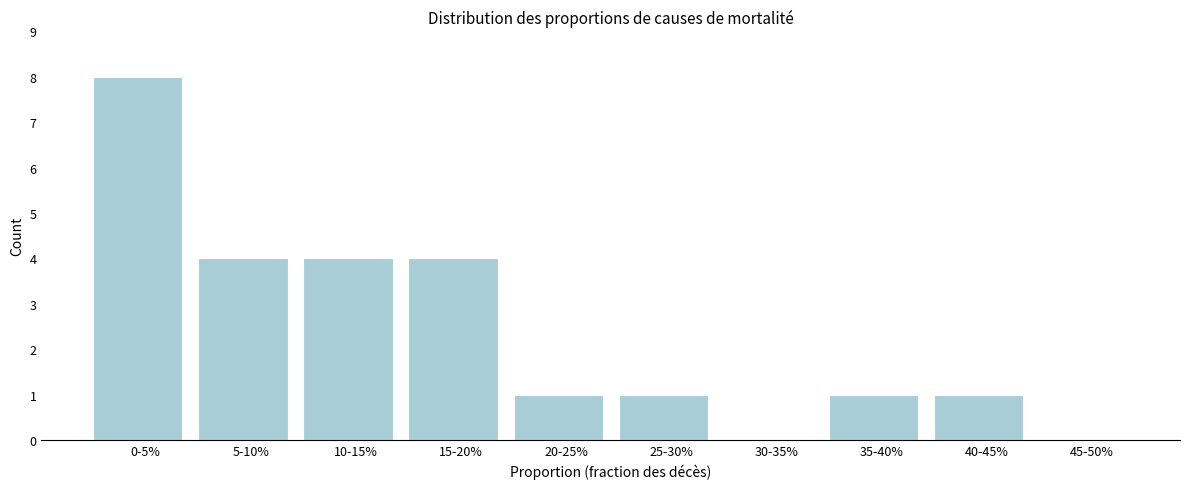

Reading left to right, what are all the values shown in this chart?

0-5%=8	5-10%=4	10-15%=4	15-20%=4	20-25%=1	25-30%=1	30-35%=0	35-40%=1	40-45%=1	45-50%=0